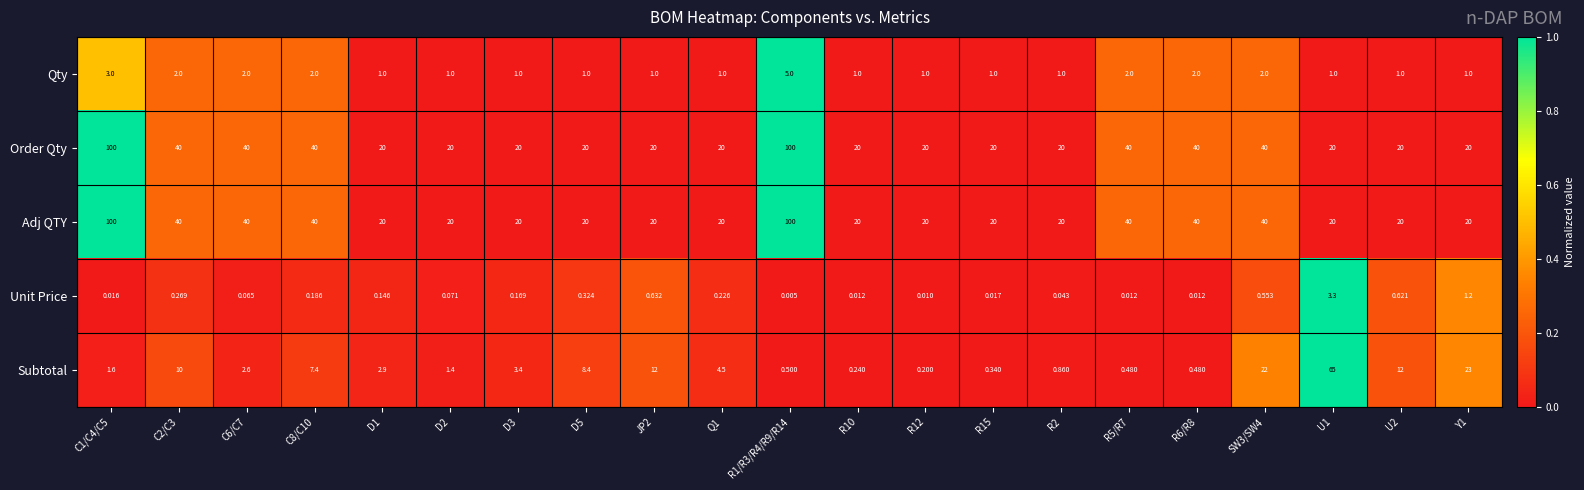

How many distinct data groups are displayed?

5